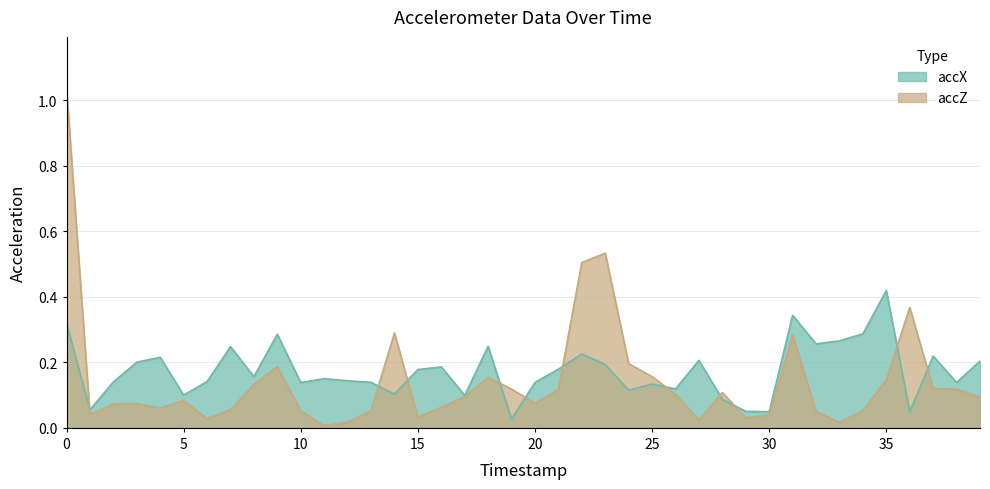

At how many categories does at least one series exceed 0?

40